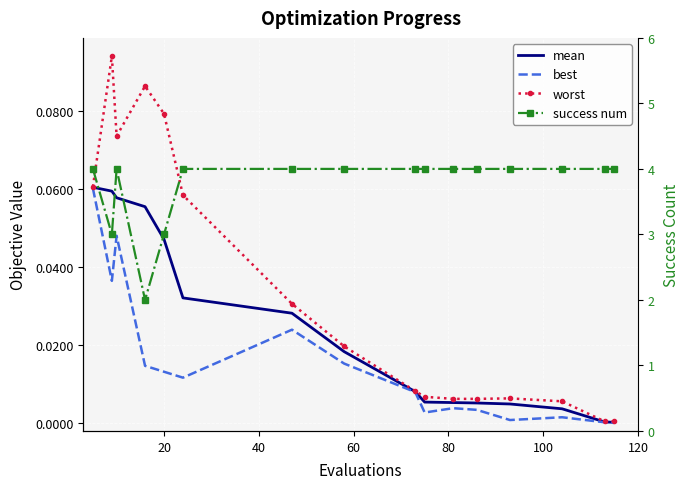

What is the average value of the success num series?

3.8